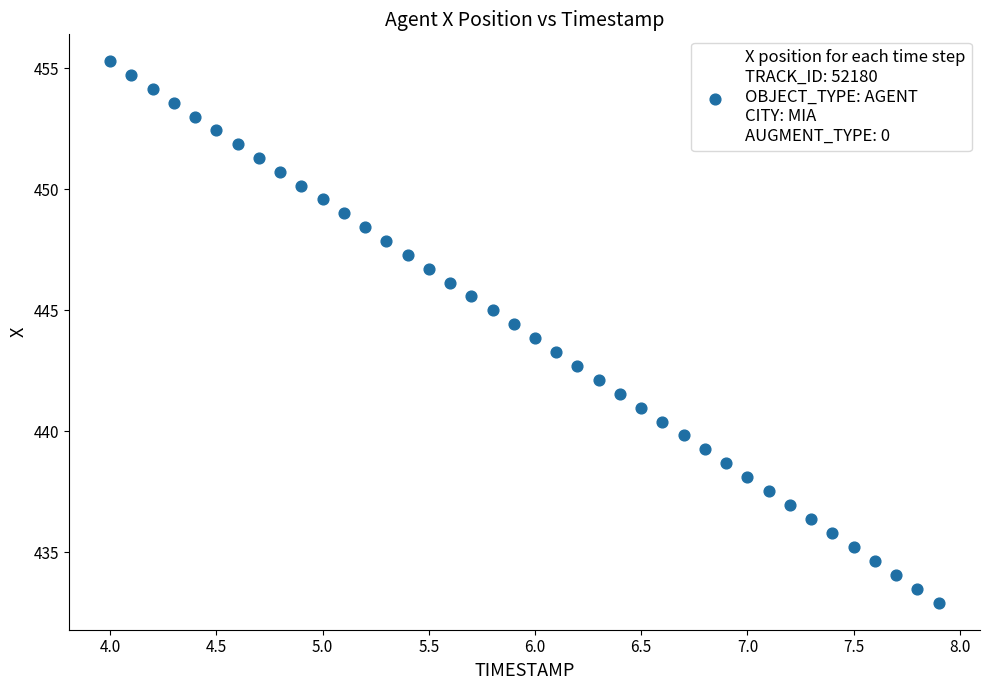

What is the range of Y values (max minus min)?

22.4